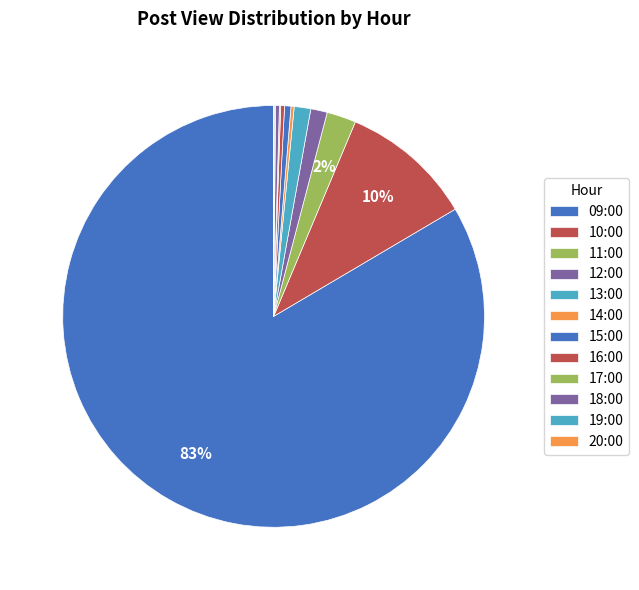

Is there any slice that represents more than half of the pie?

Yes